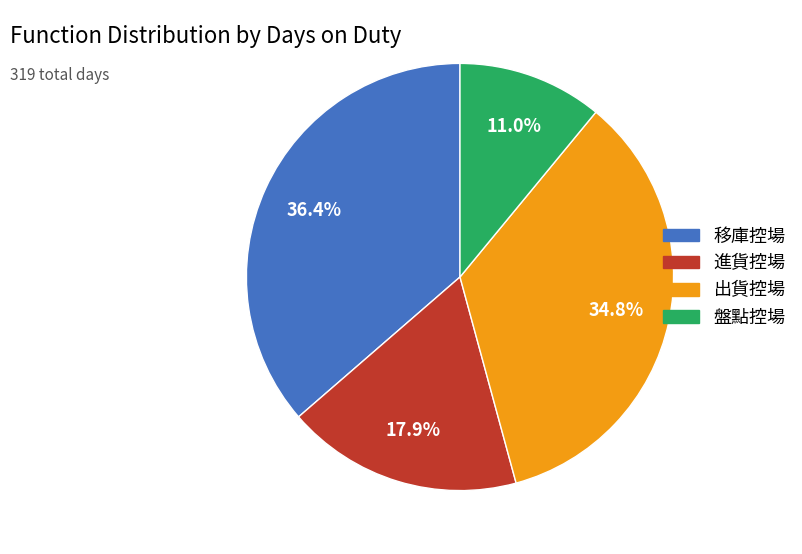

Is there any slice that represents more than half of the pie?

No